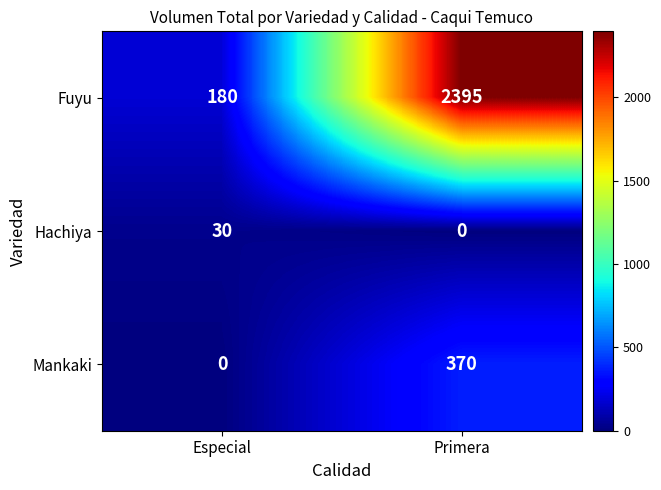

Which series has the largest total across all categories?

Fuyu